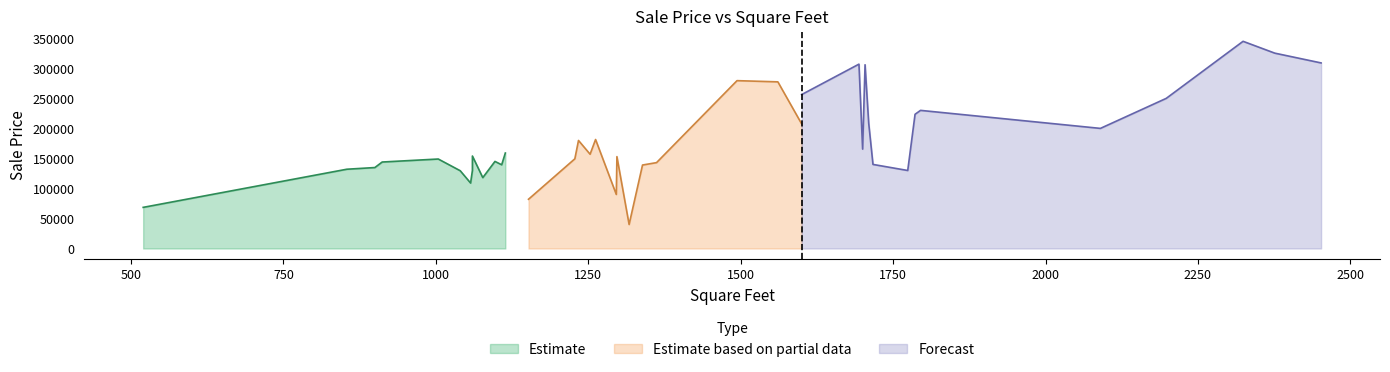

What is the lowest value of the Estimate based on partial data series?

40000